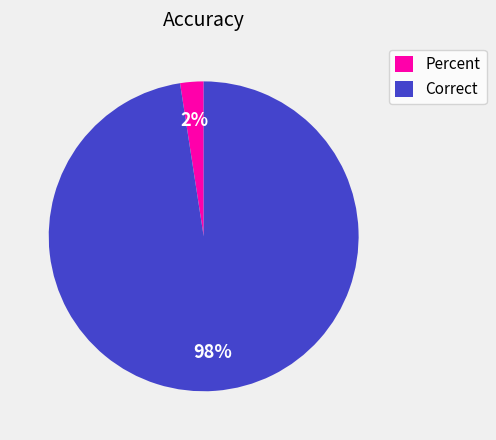

Which slice is the smallest?

Percent